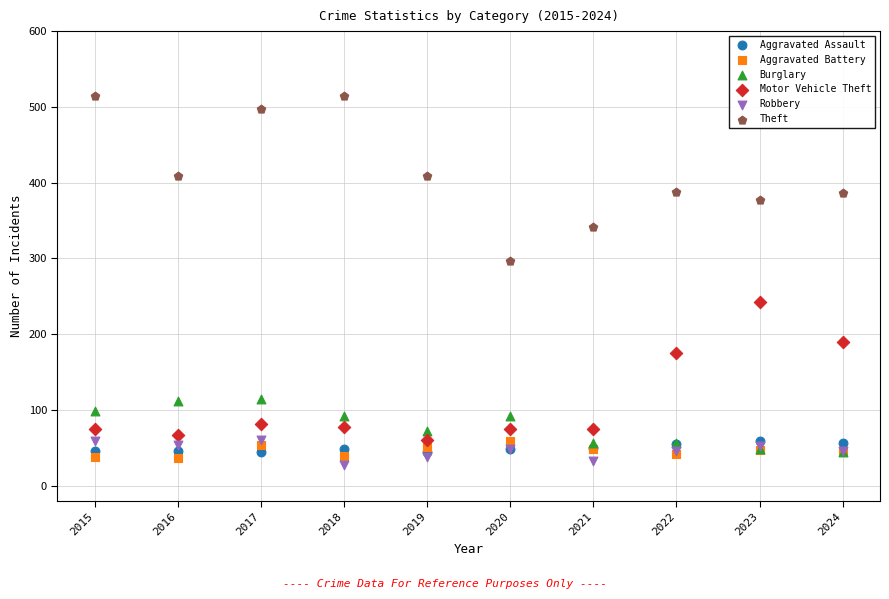

What are all the series names shown in the legend?

Aggravated Assault, Aggravated Battery, Burglary, Motor Vehicle Theft, Robbery, Theft